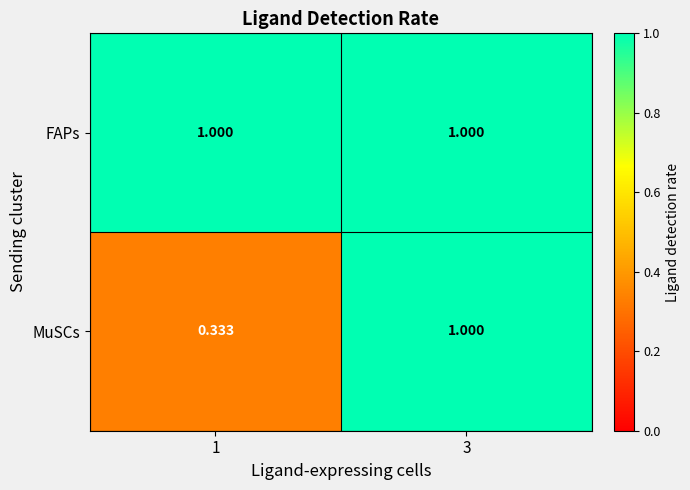

Which series has the largest total across all categories?

FAPs